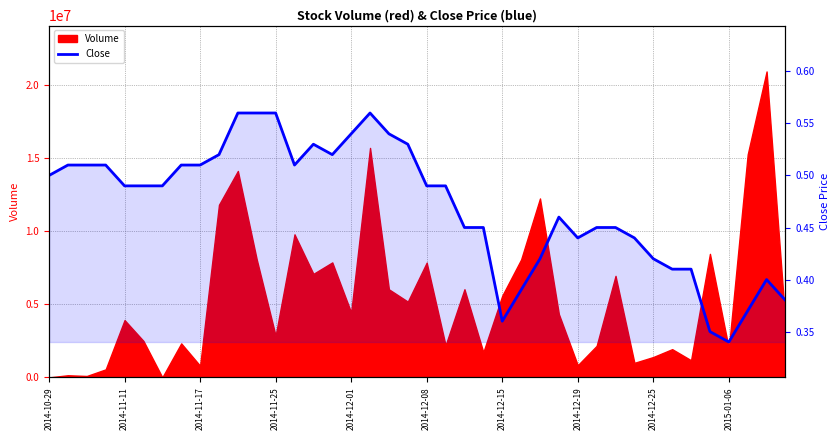

What is the difference between the values at 2015-01-06 and 2014-11-25?

0.2